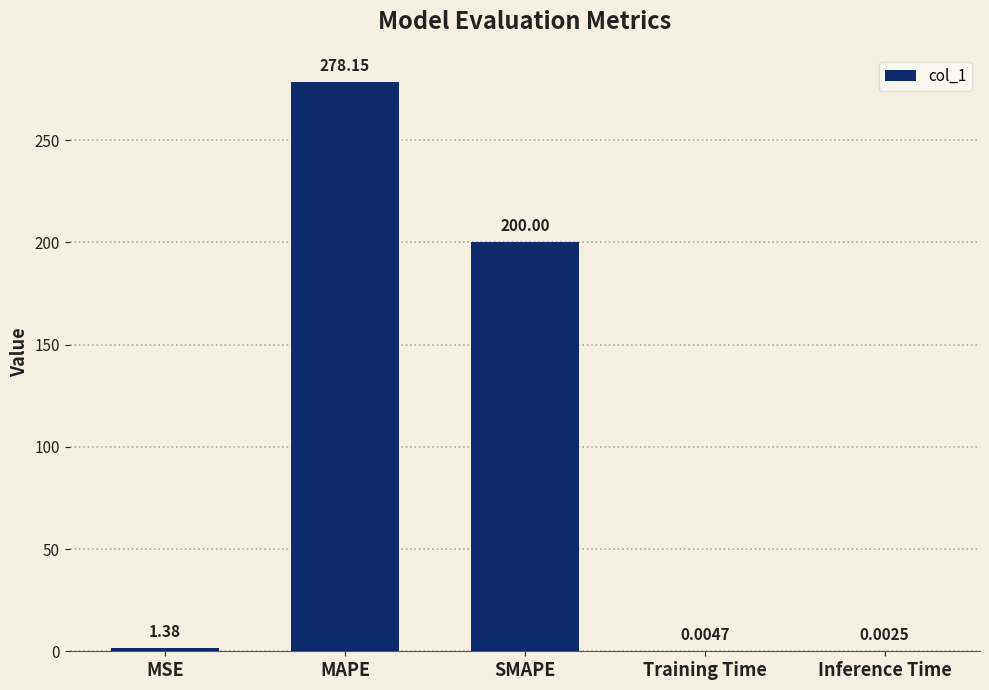

Where does the data first go above 1?

MSE